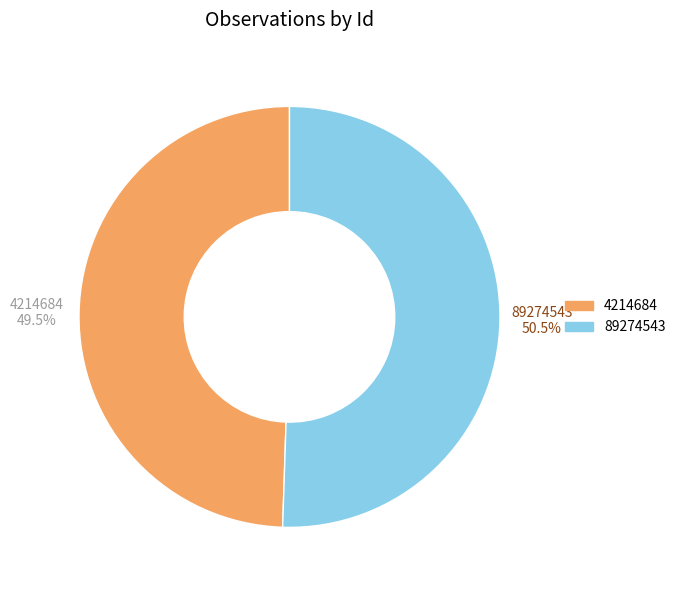

Which category has the smallest portion of the pie?

4214684